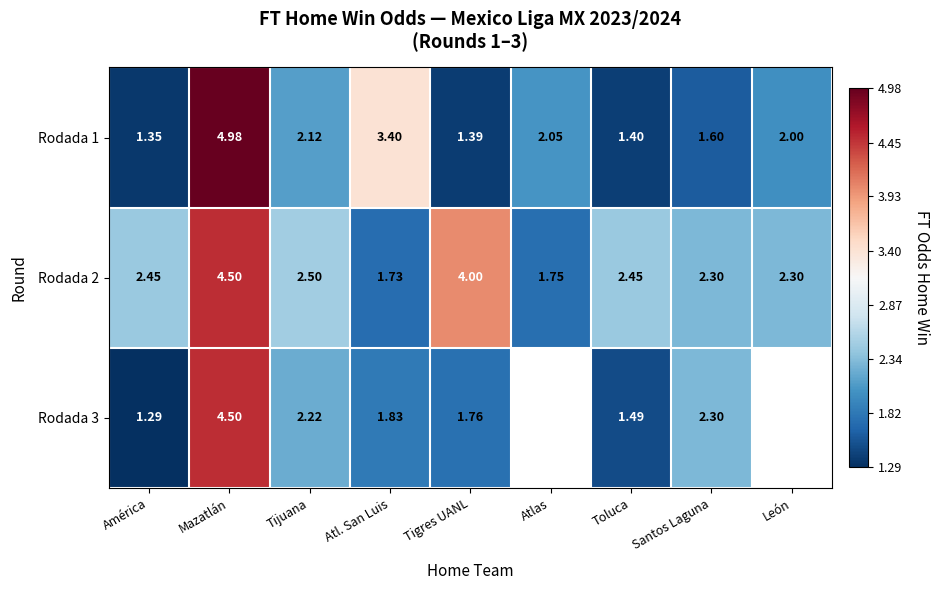

Is the value of Rodada 3 at Tigres UANL greater than the value of Rodada 1 at León?

No